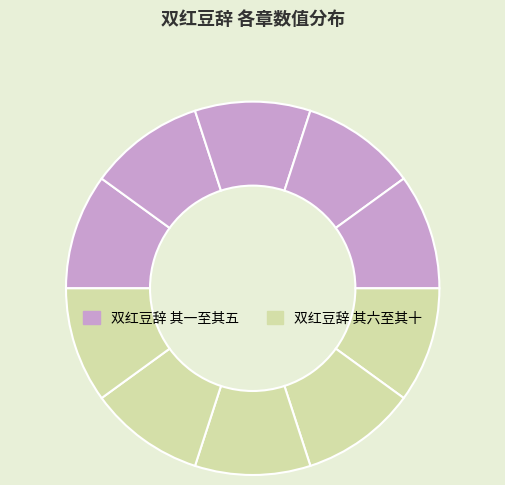

Which category has the biggest portion of the pie?

双红豆辞 其十